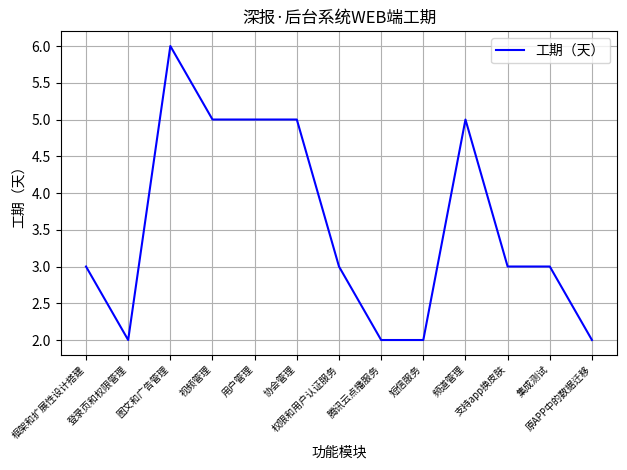

Which label corresponds to the largest value in the chart?

图文和广告管理